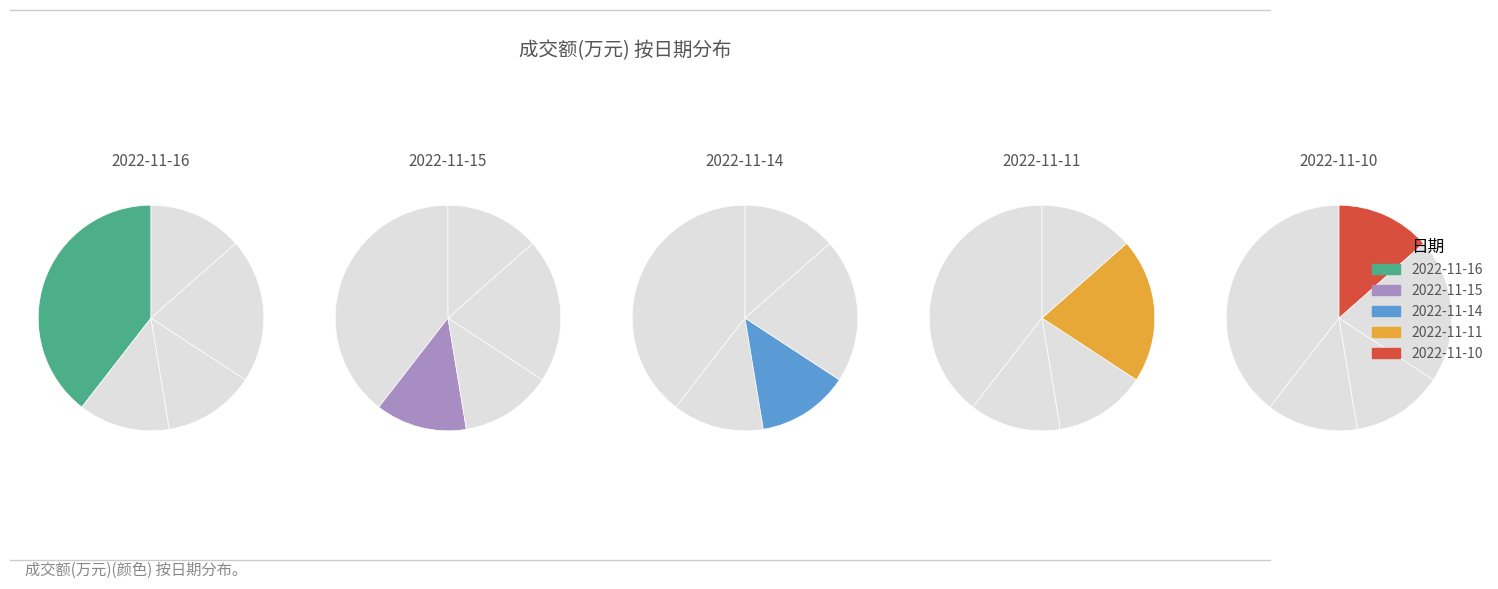

Between 2022-11-11 and 2022-11-15, which is larger?

2022-11-11